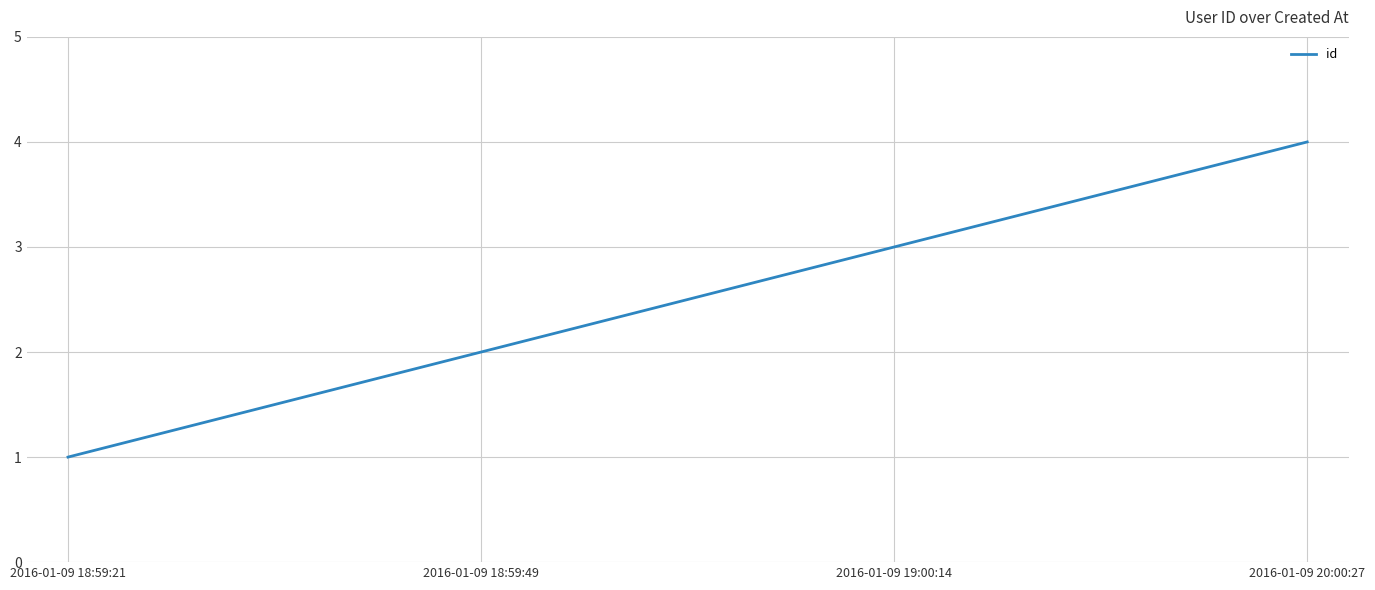

Reading left to right, list all the values displayed in this chart.

1	2	3	4